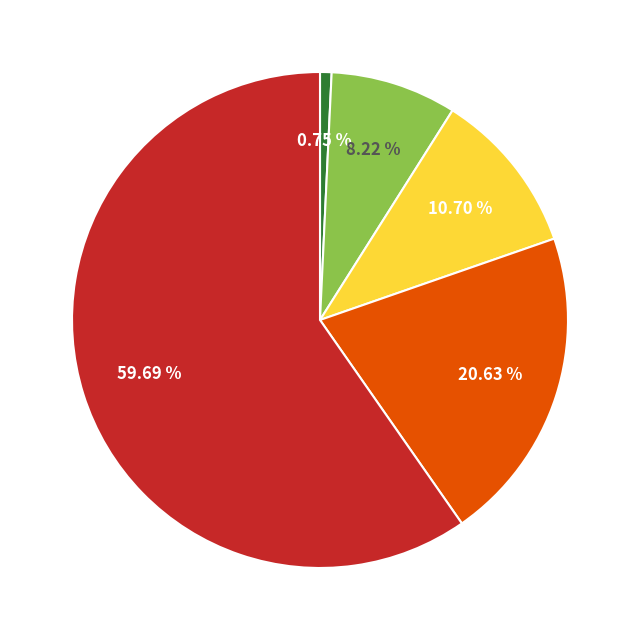

Is there a majority slice in this chart?

Yes